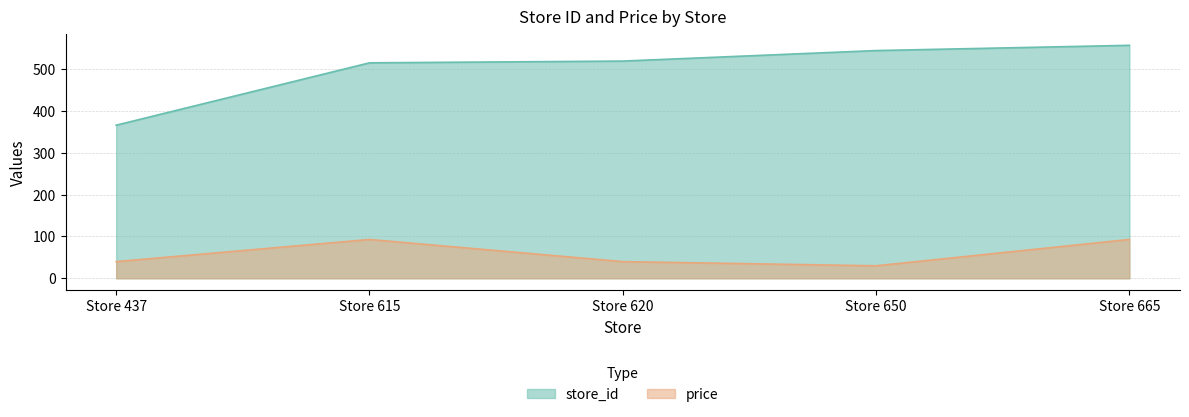

Is it true that price equals 54.8 at Store 437?

False